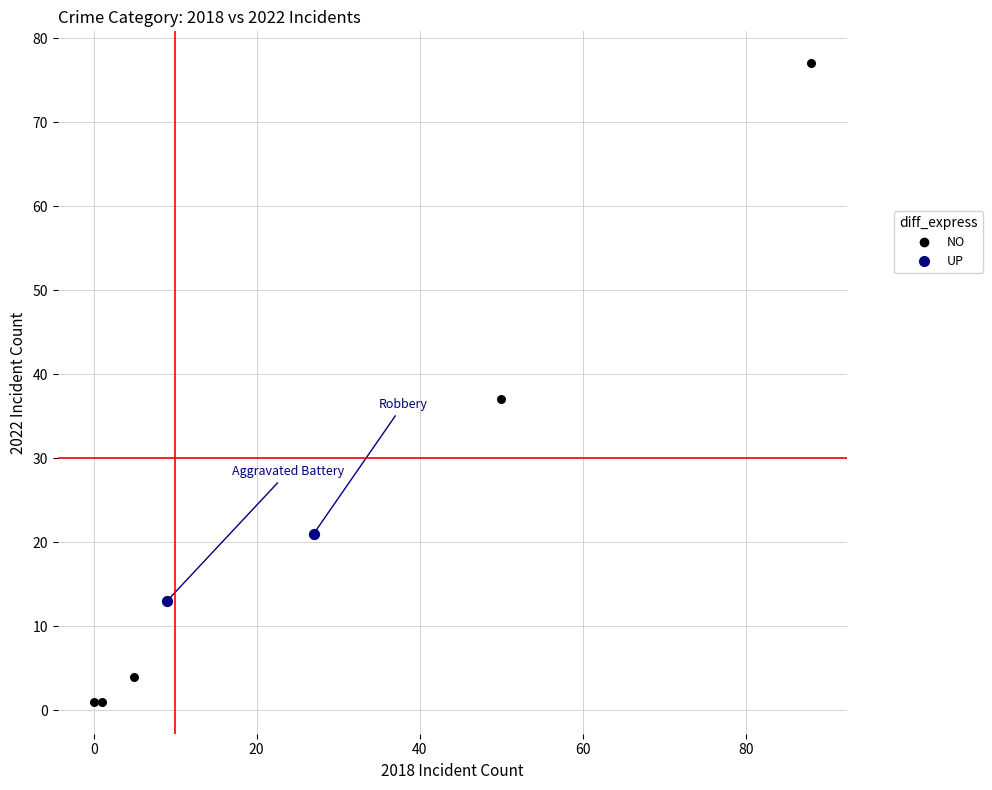

Which series has the largest Y range (max minus min)?

NO